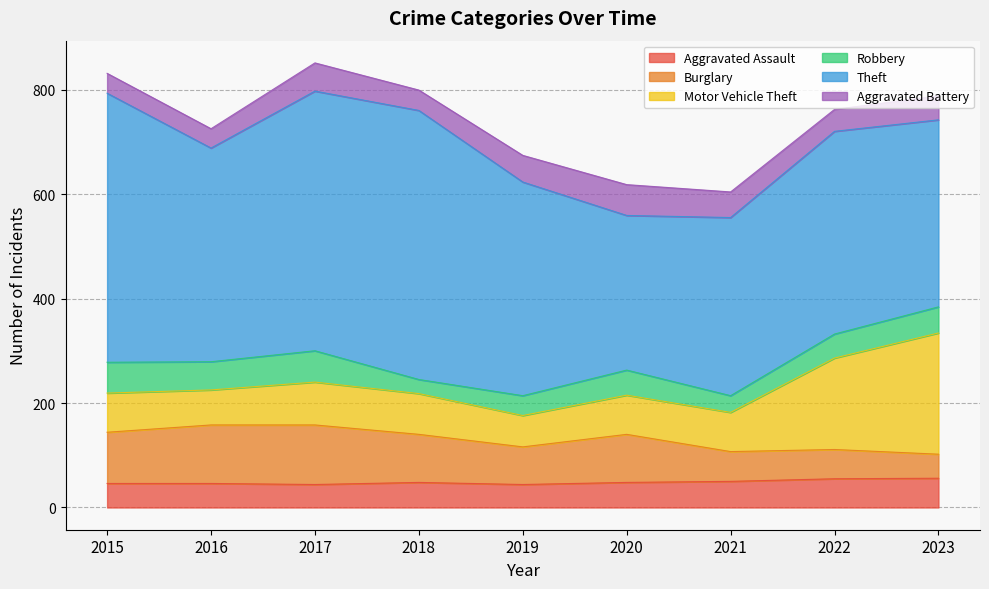

At how many categories does at least one series exceed 503?

2